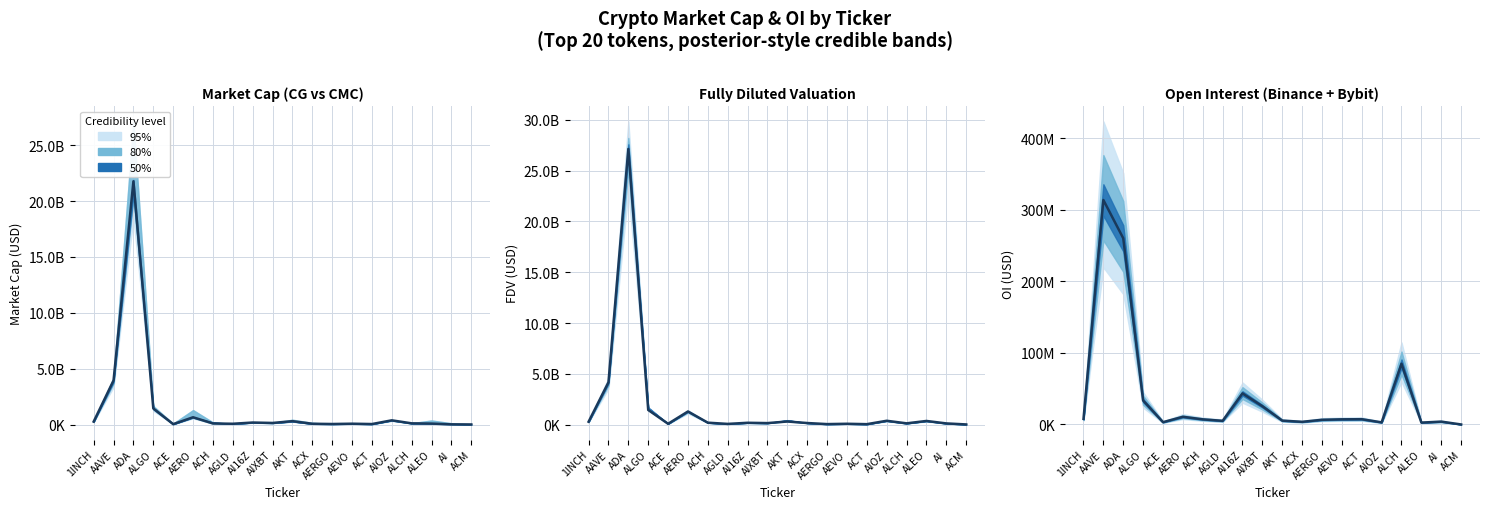

Reading right to left, what are all the values shown in this chart?

0	3976480	2602188	84931962	2934750	7346617	7167434	6530131	3702270	5379418	25496414	43422155	5083916	7153349	10701394	3205149	33498200	260281284	313809661	7798806